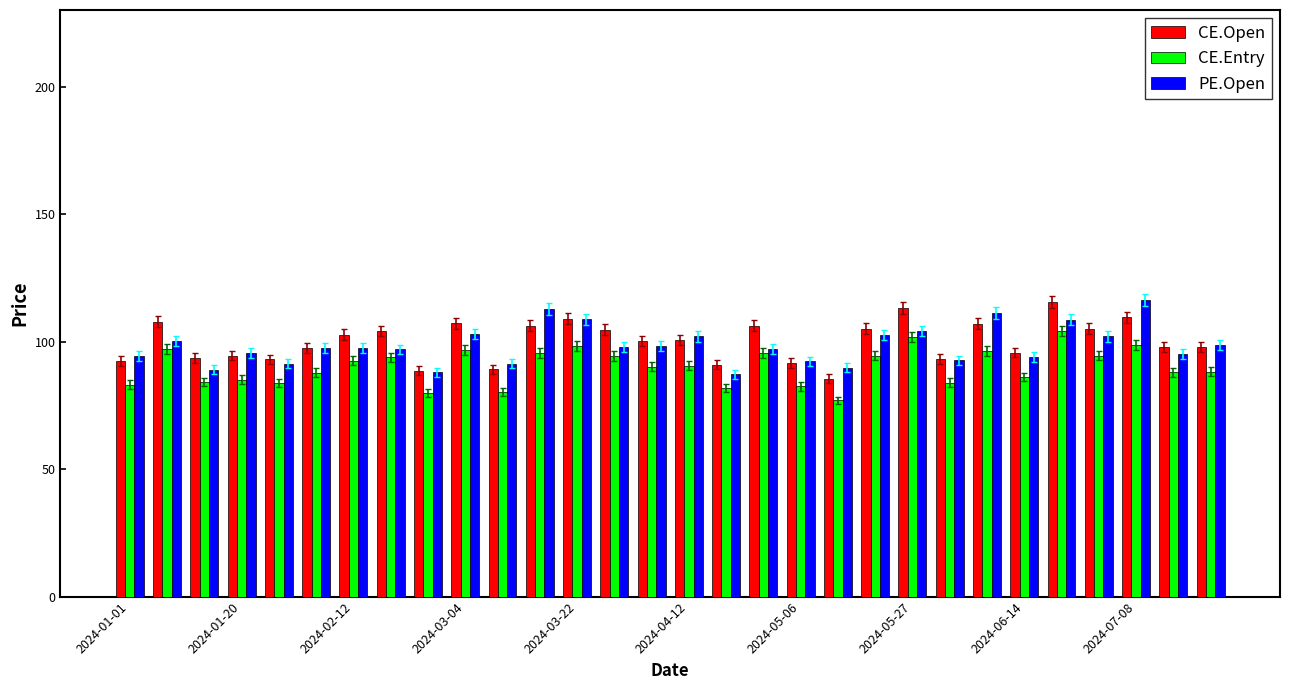

What is the average value of the CE.Open series?

100.2